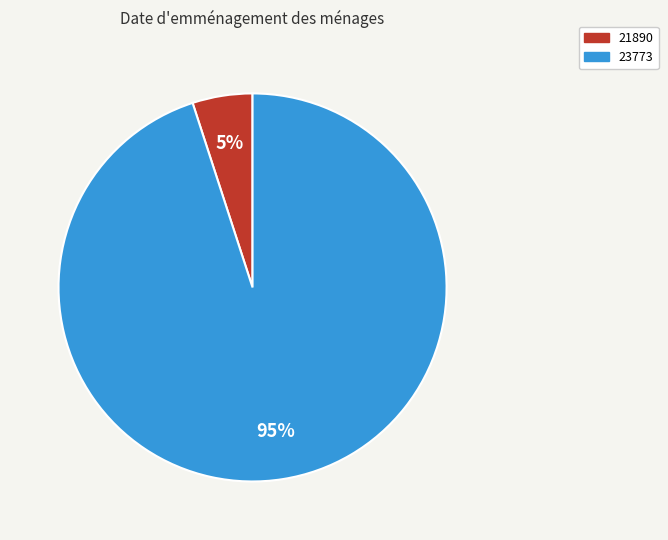

Which has a higher value, 23773 or 21890?

23773